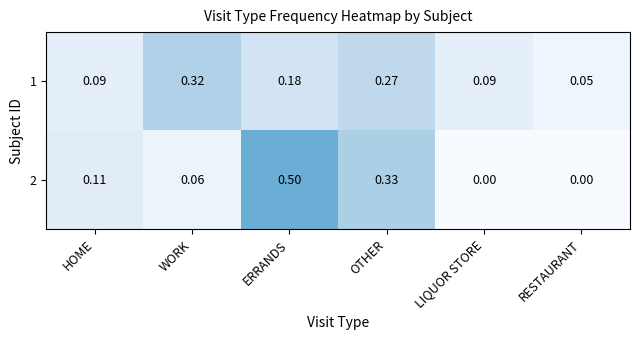

Which category has the lowest value in the 1 series?

RESTAURANT